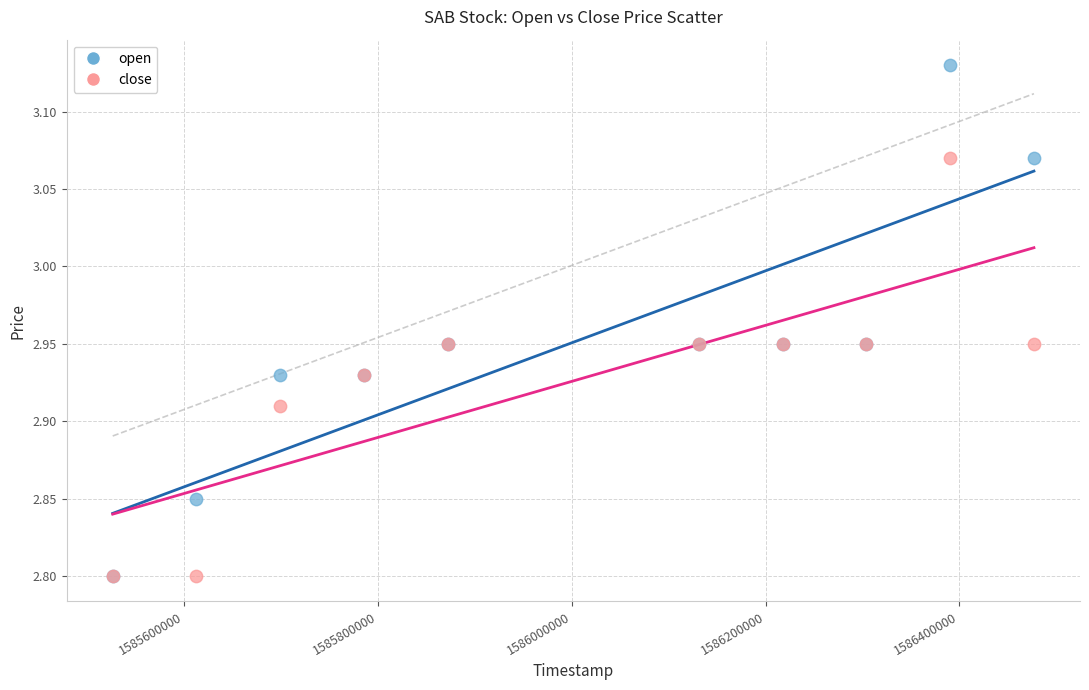

Which series has the widest spread of Y values?

open